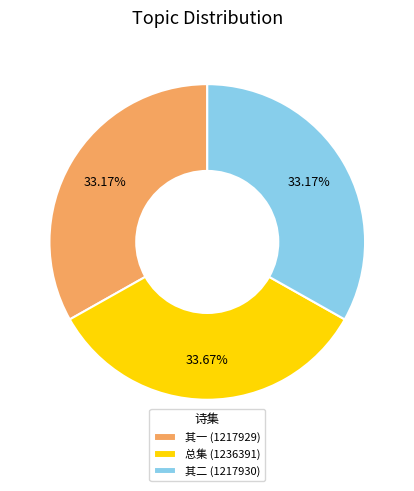

Which category has the biggest portion of the pie?

总集 (1236391)